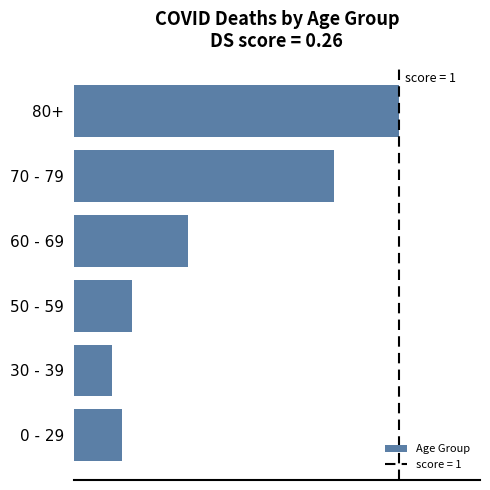

List the labels in order of value, smallest first.

30 - 39, 0 - 29, 50 - 59, 60 - 69, 70 - 79, 80+